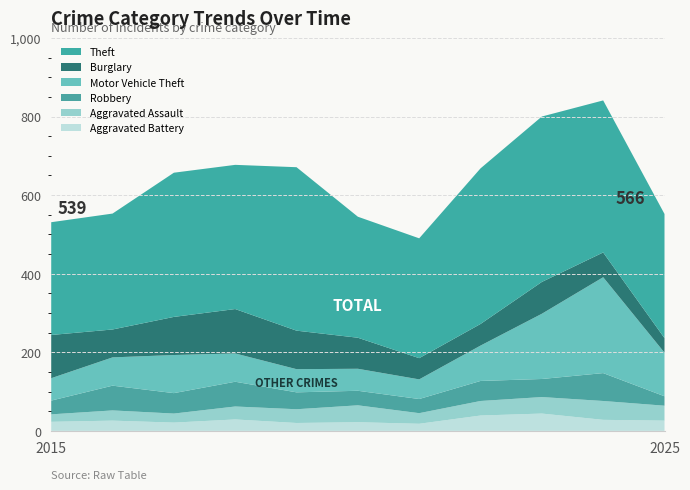

Reading left to right, extract all data points from this chart.

Theft: 287	295	367	367	416	308	305	396	421	387	316
Burglary: 110	71	97	113	98	79	54	55	81	63	37
Motor Vehicle Theft: 57	72	97	72	59	56	50	90	166	244	111
Robbery: 35	63	52	63	43	37	36	51	46	71	24
Aggravated Assault: 19	26	23	33	35	43	27	37	42	48	38
Aggravated Battery: 23	26	21	29	20	22	18	39	44	28	26